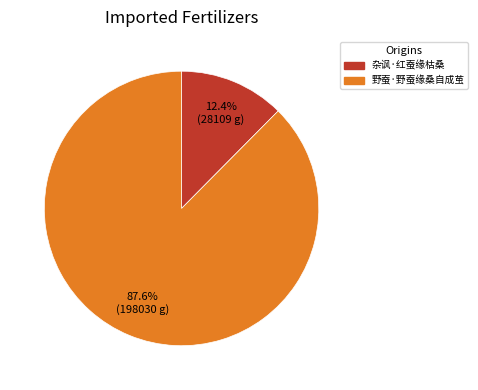

To the nearest percent, what is the combined percentage of 野蚕·野蚕缘桑自成茧 and 杂讽·红蚕缘枯桑?

100%